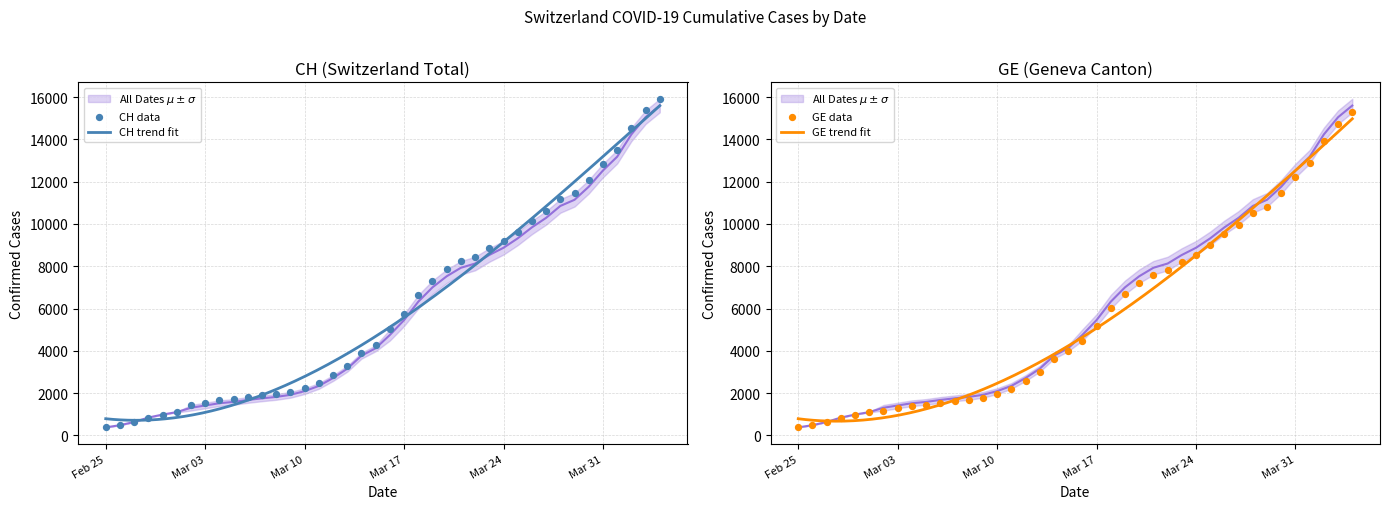

What is the total value across all series at 2020-03-06?

3347